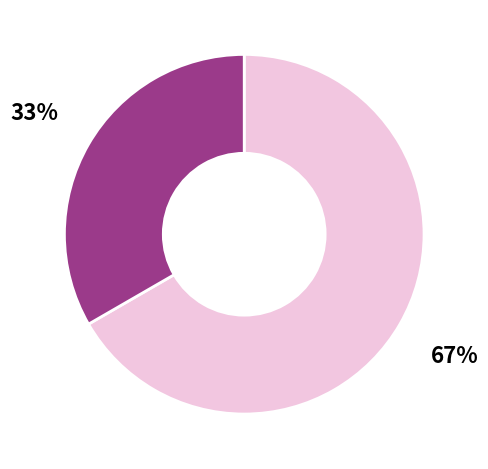

Is there a majority slice in this chart?

Yes